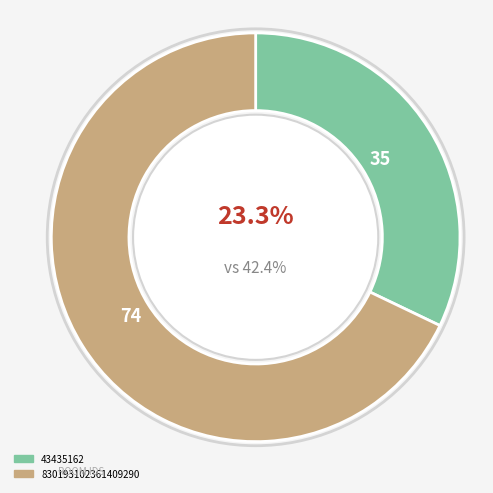

What is the ratio of the value at 43435162 to the value at 830193102361409290?

0.5